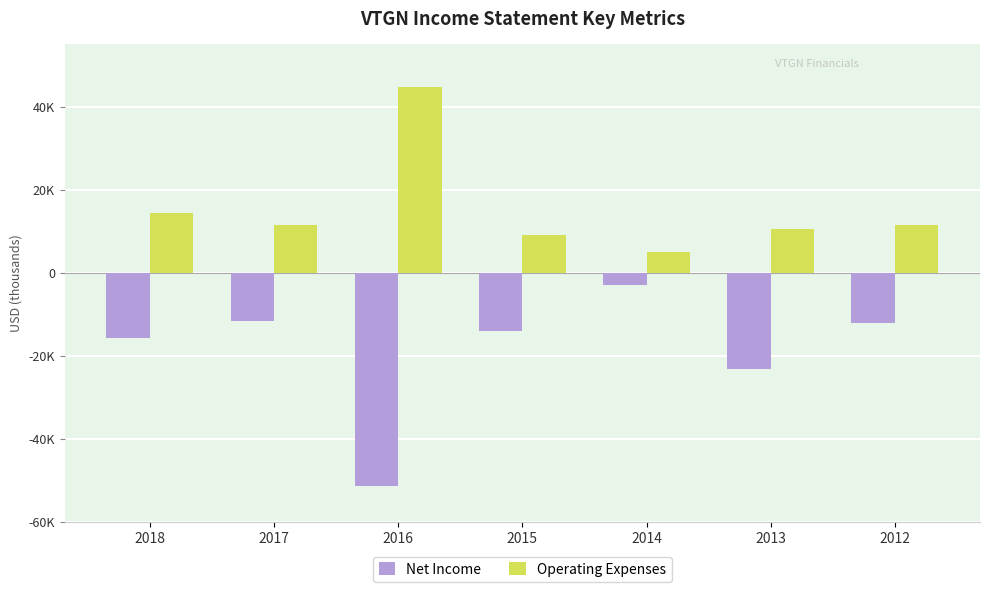

List the series in order of their overall mean, lowest first.

Net Income, Operating Expenses